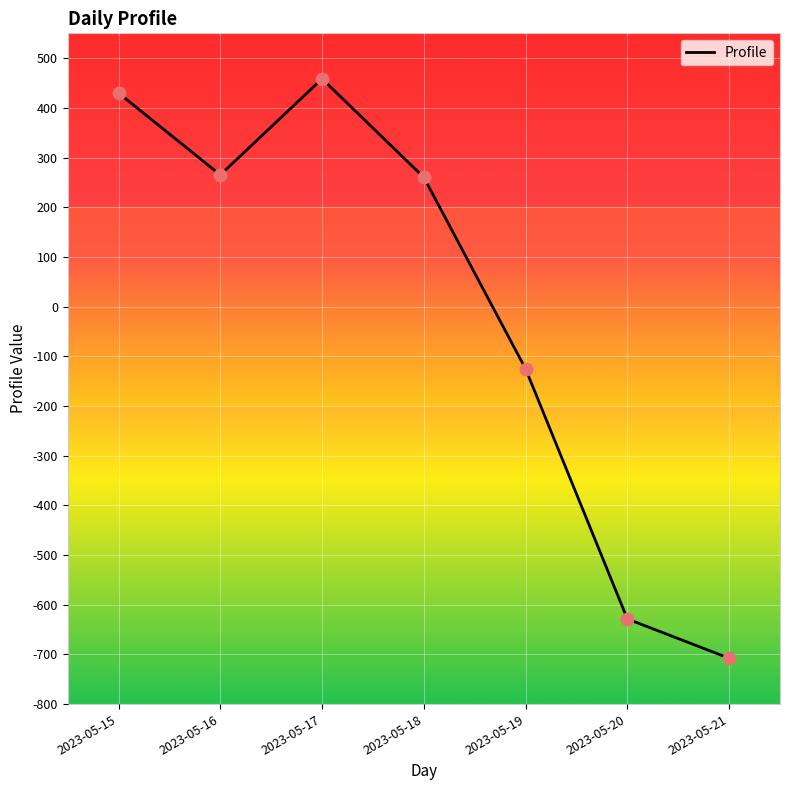

Between 2023-05-20 and 2023-05-17, which is larger?

2023-05-17